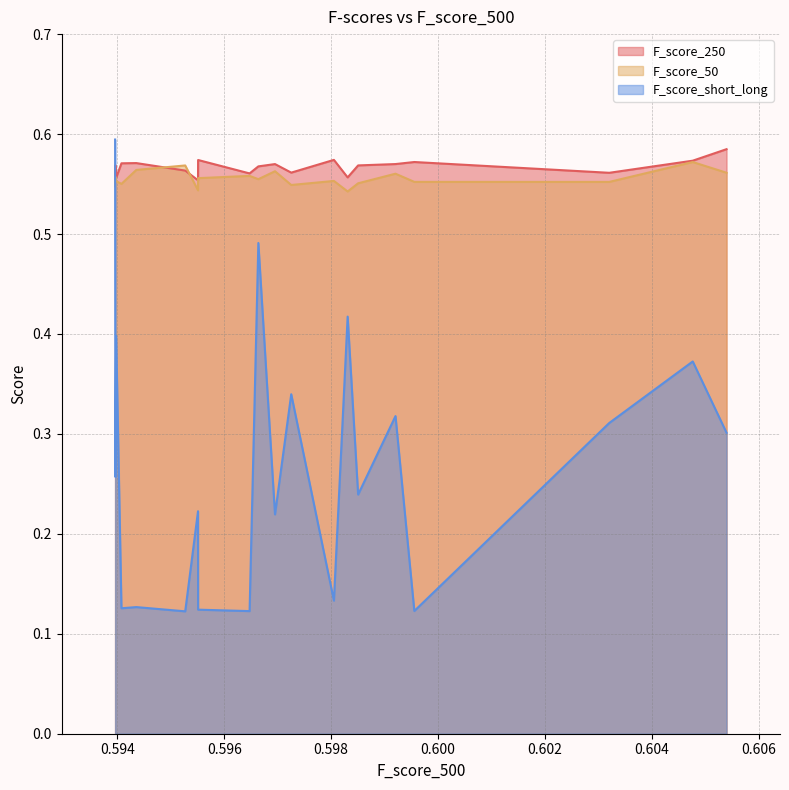

Is the value of F_score_short_long at 12 greater than the value of F_score_250 at 12?

No